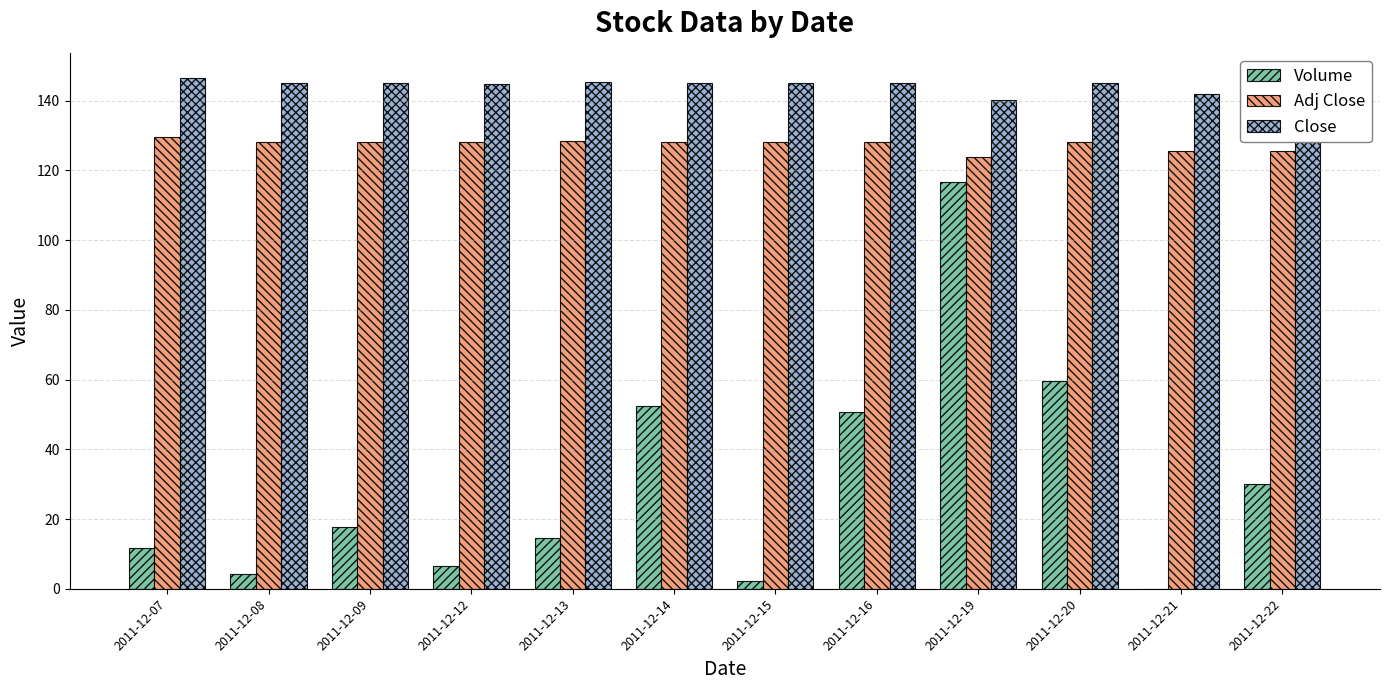

Is it true that Close equals 145.0 at 2011-12-09?

True